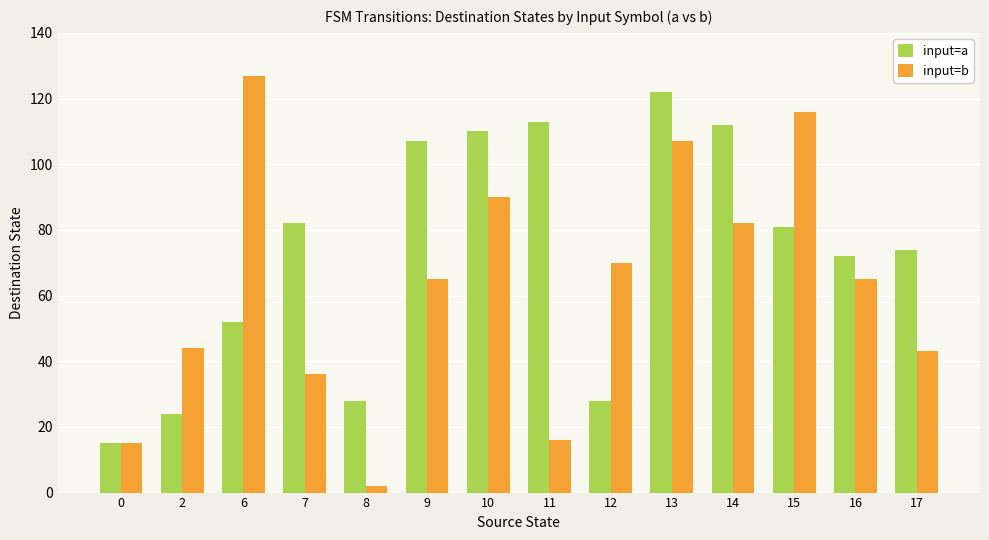

Is it true that input=b equals 24 at 2?

False